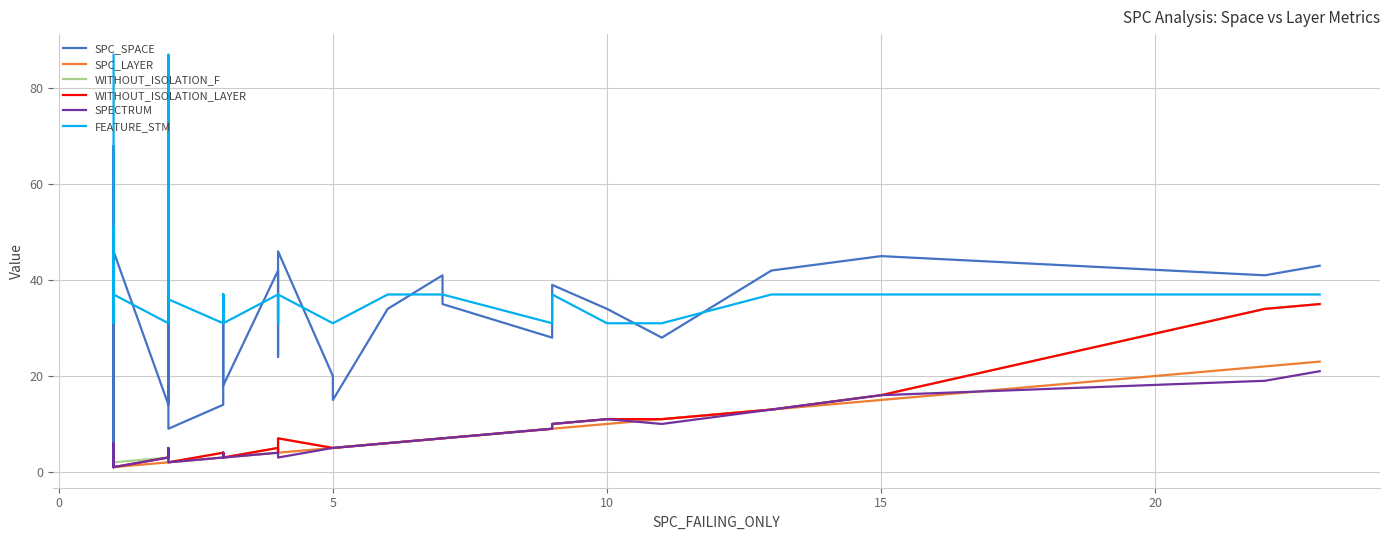

At how many categories does at least one series exceed 13?

40